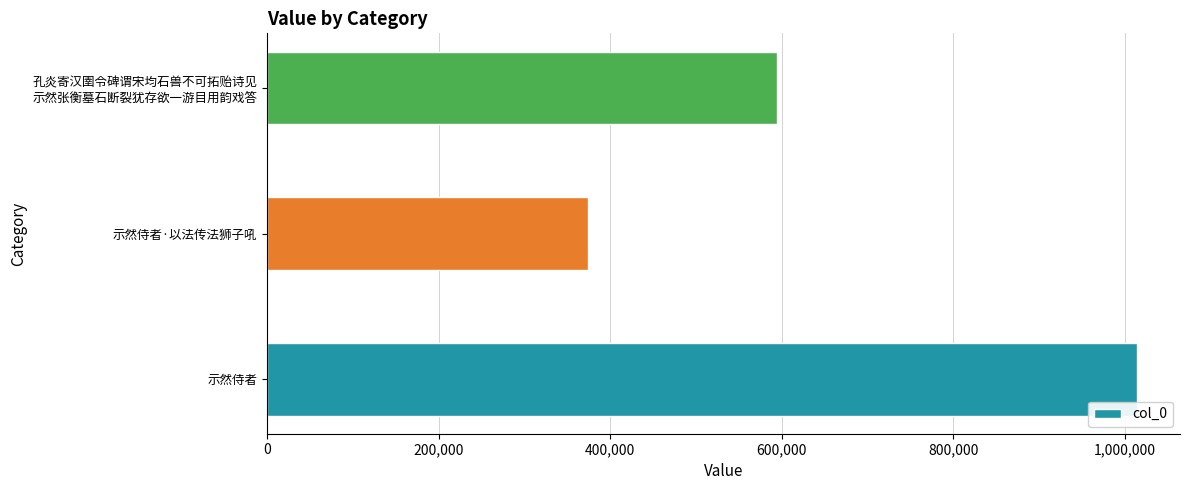

Reading bottom to top, extract all data points from this chart.

1013962	374180	594539